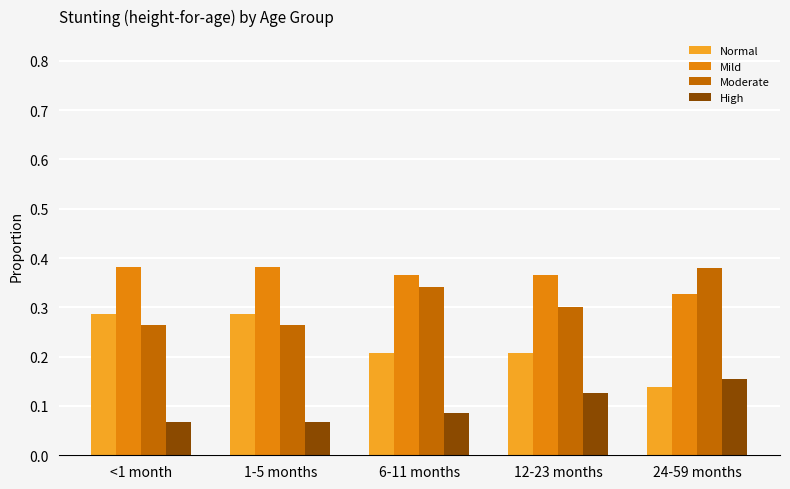

Which series has the widest spread of values?

Normal